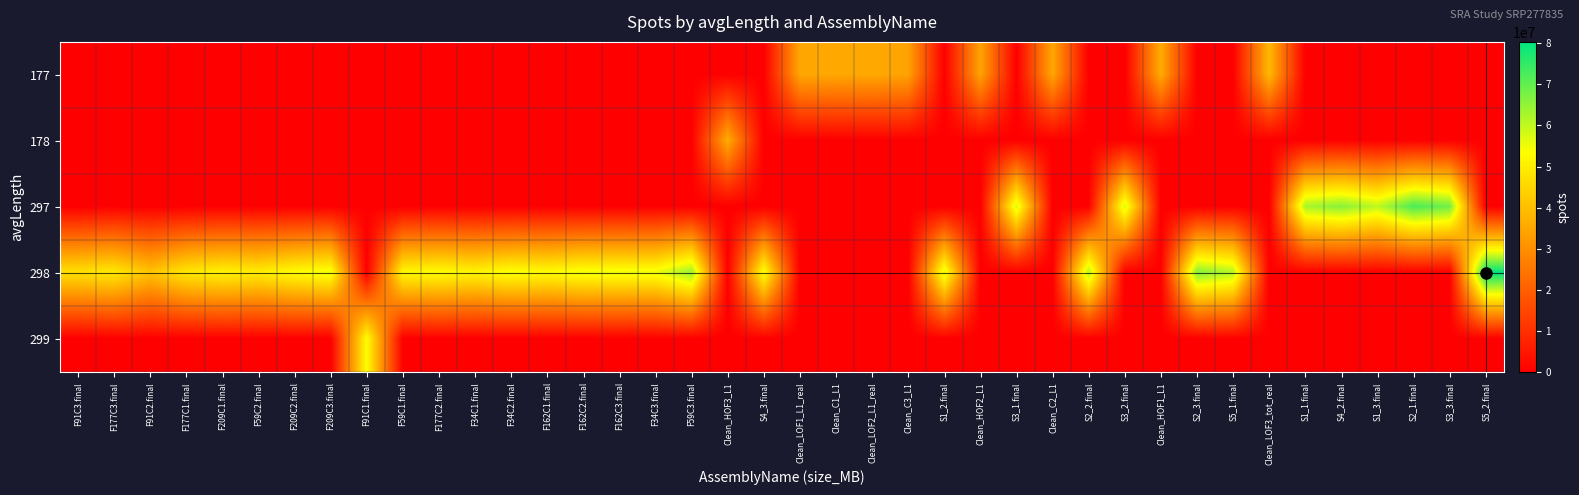

At how many categories does at least one series exceed 7877751?

40